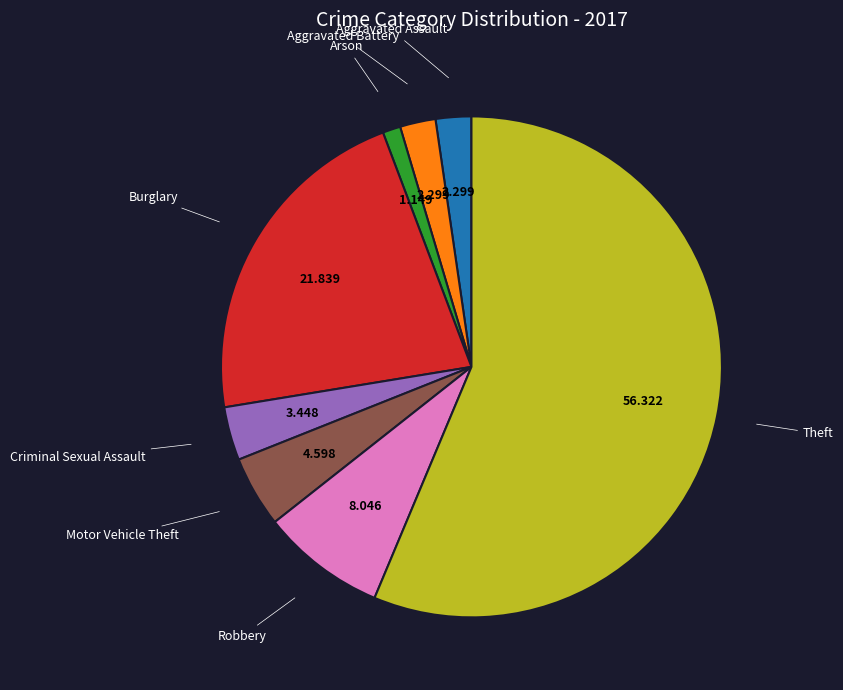

Does any single category account for the majority?

Yes